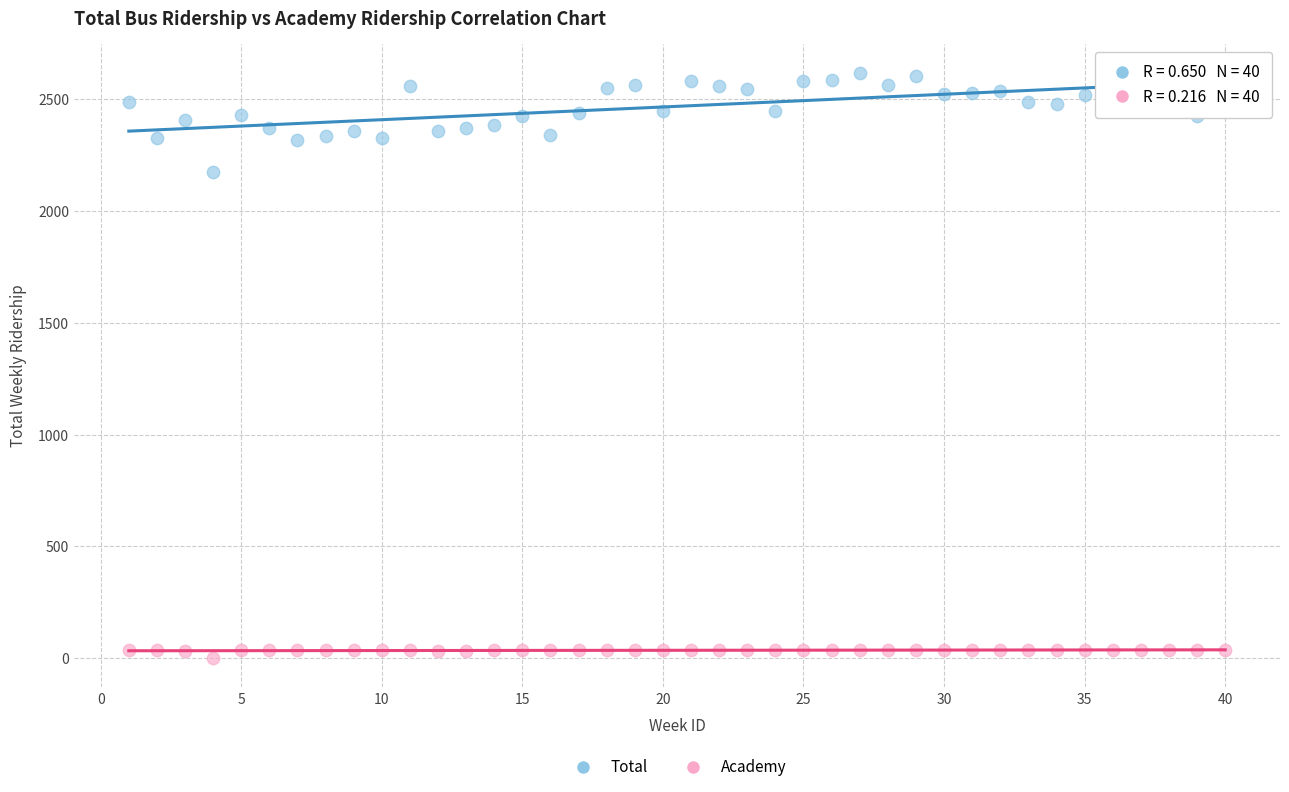

Which series has the widest spread of Y values?

Total